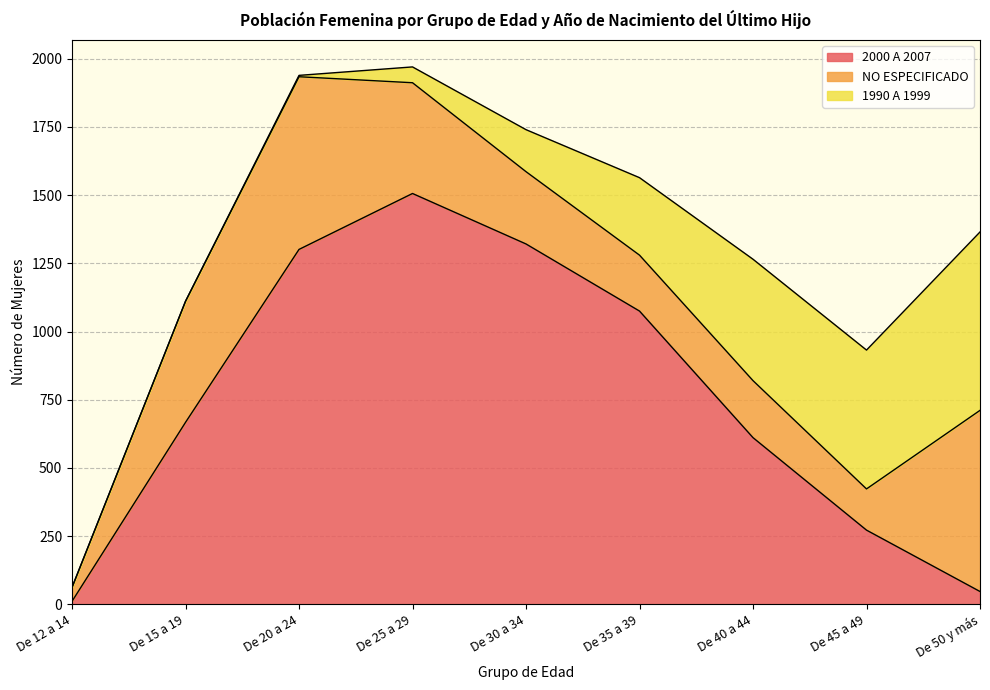

What is the highest value of the NO ESPECIFICADO series?

664